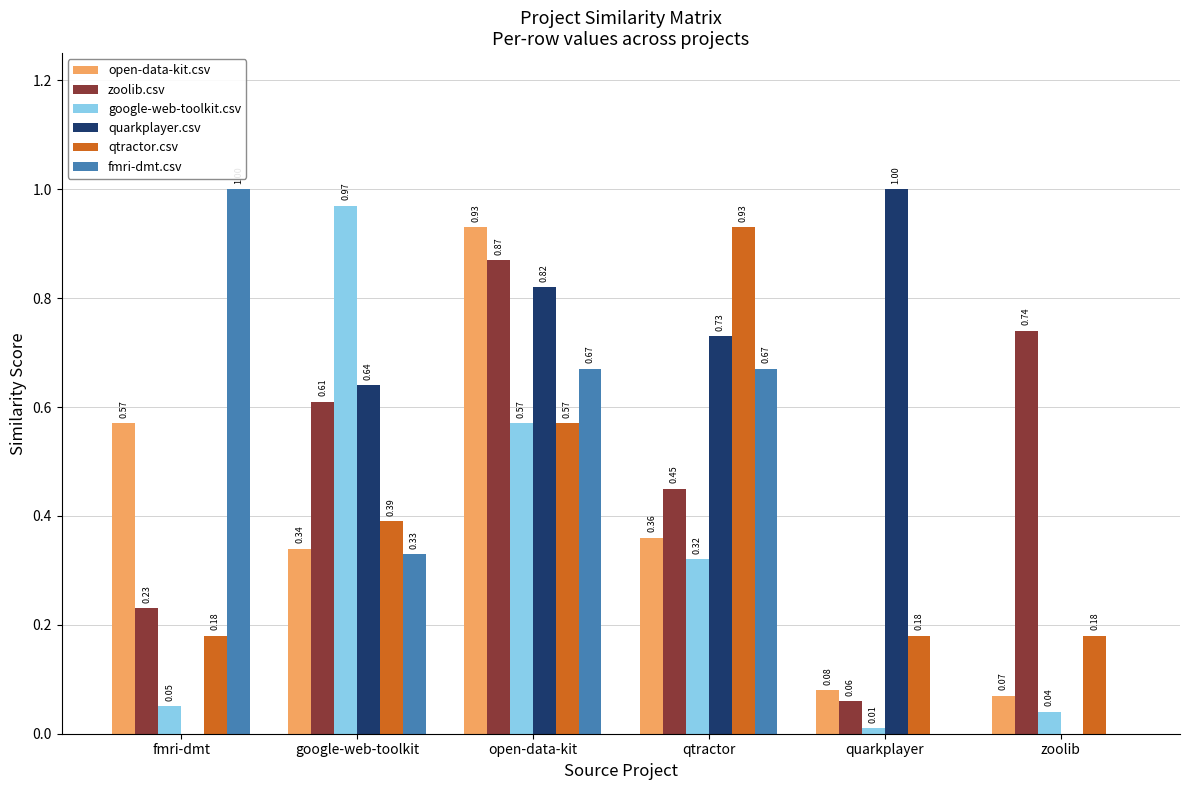

Between quarkplayer and zoolib, which series saw the biggest shift?

quarkplayer.csv